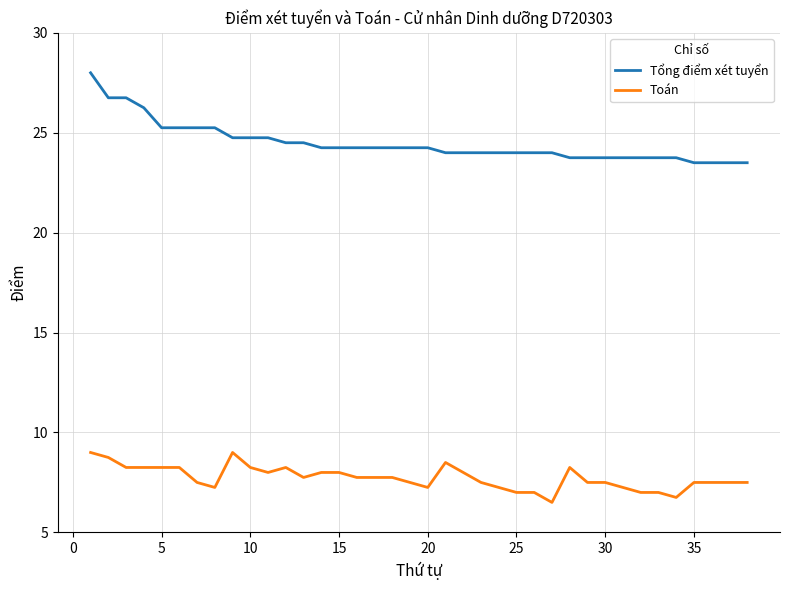

Rank the series by their maximum value, from lowest to highest.

Toán, Tổng điểm xét tuyển